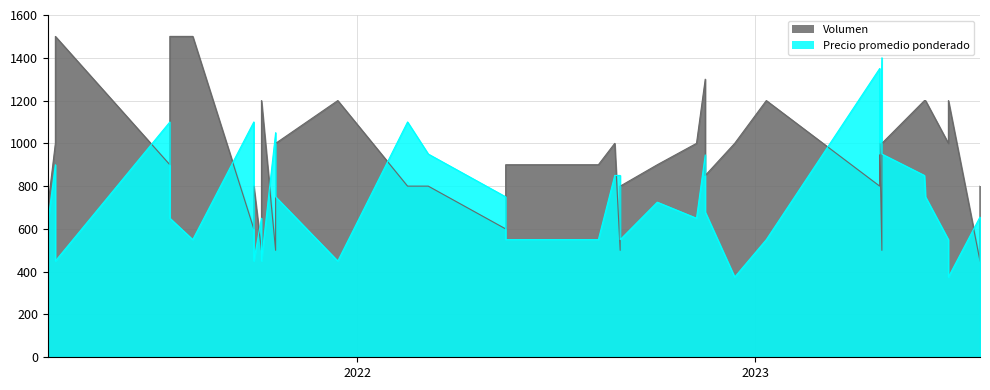

What is the sum of all Precio promedio ponderado values?

29731